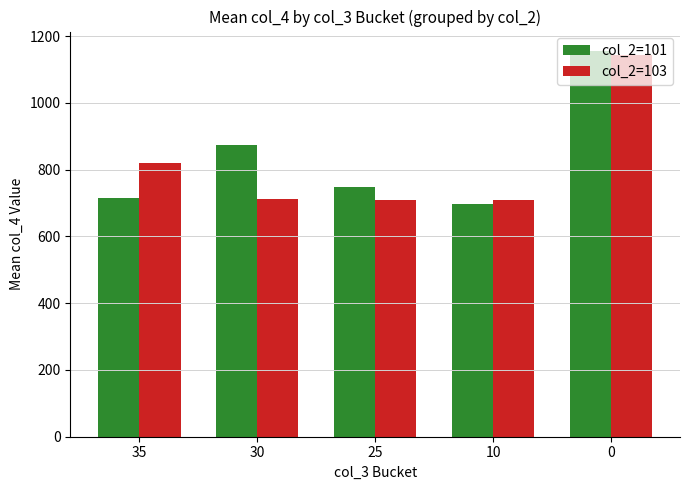

What is the total value across all series at 0?

2298.9